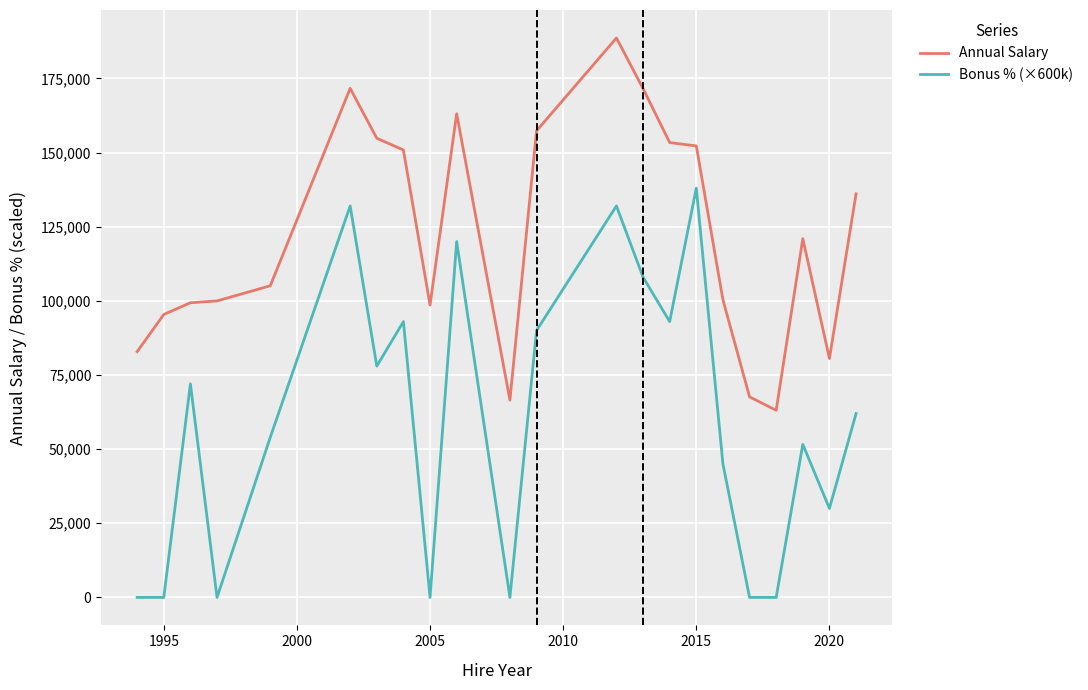

Does the chart display data point markers on the line(s)?

No